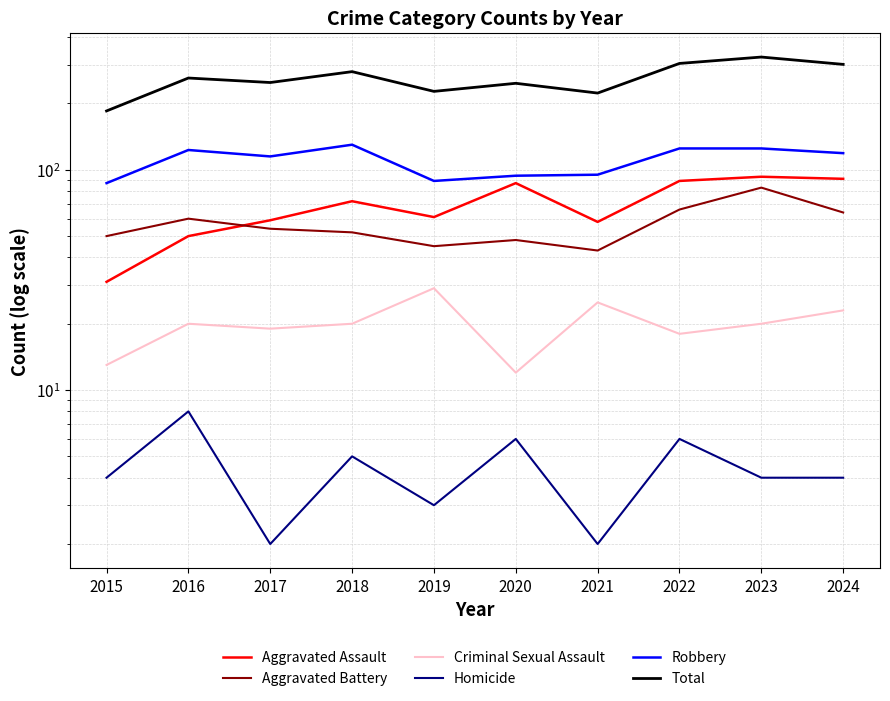

What is the difference between the highest and lowest values at 2021?

221